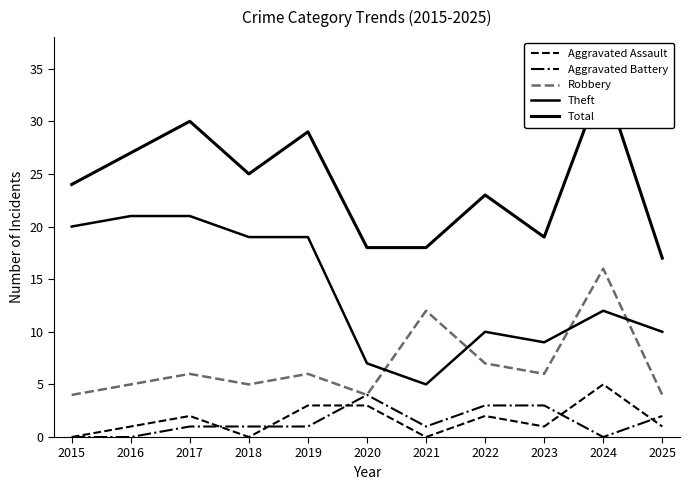

Which series has the largest total across all categories?

Total